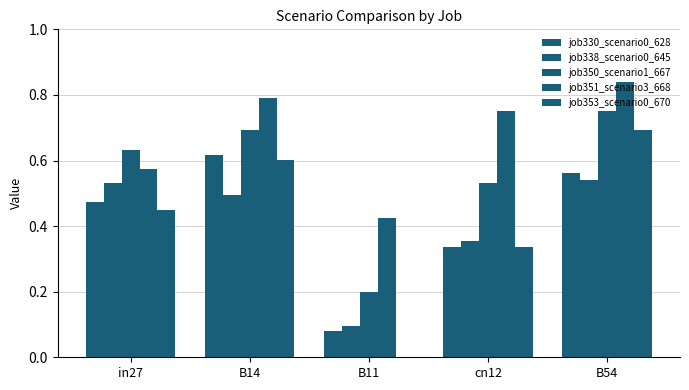

What is the average value of the job338_scenario0_645 series?

0.4